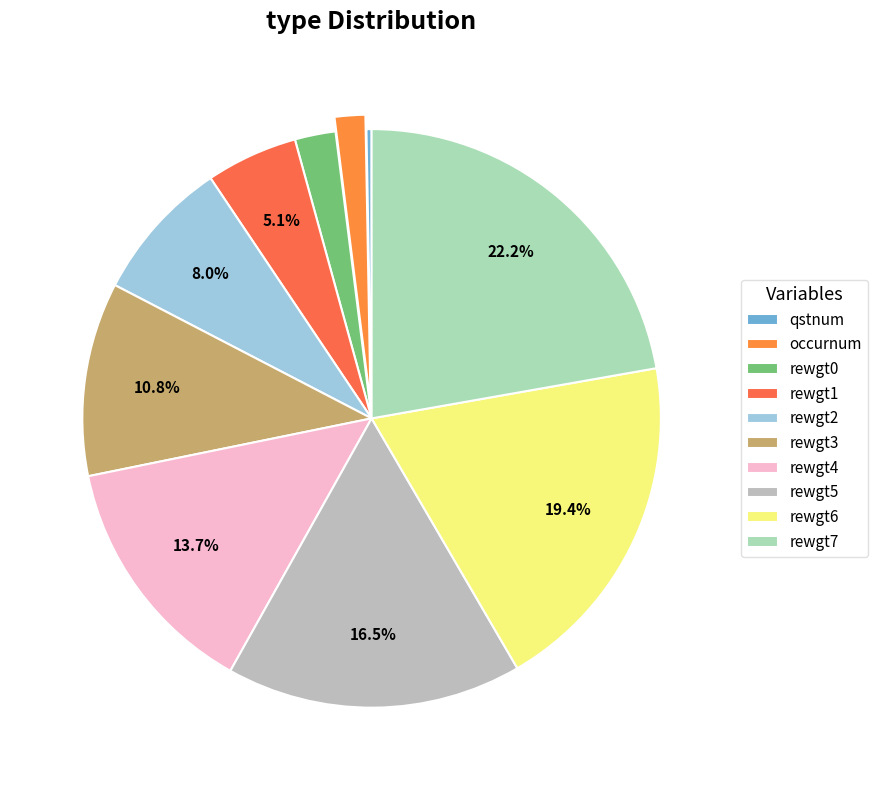

Which has a higher value, rewgt7 or rewgt4?

rewgt7